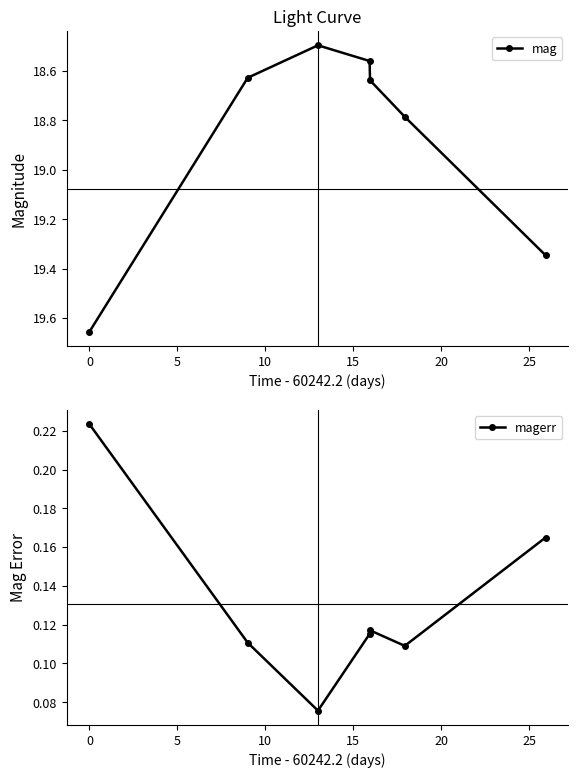

True or false: mag and magerr intersect in this chart.

False